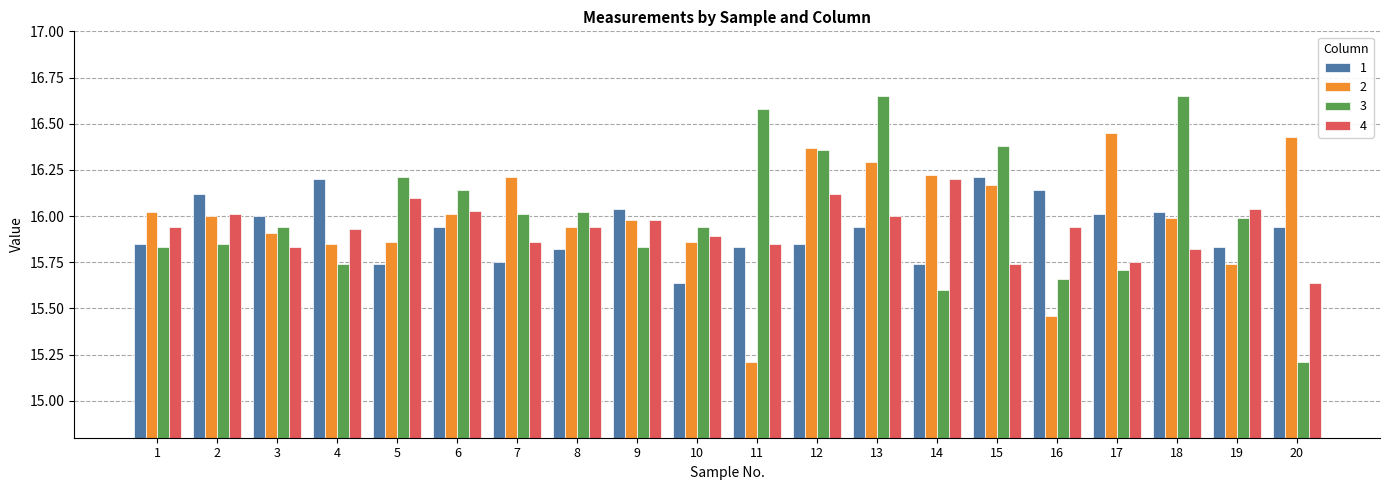

What is the minimum value for 2?

15.2